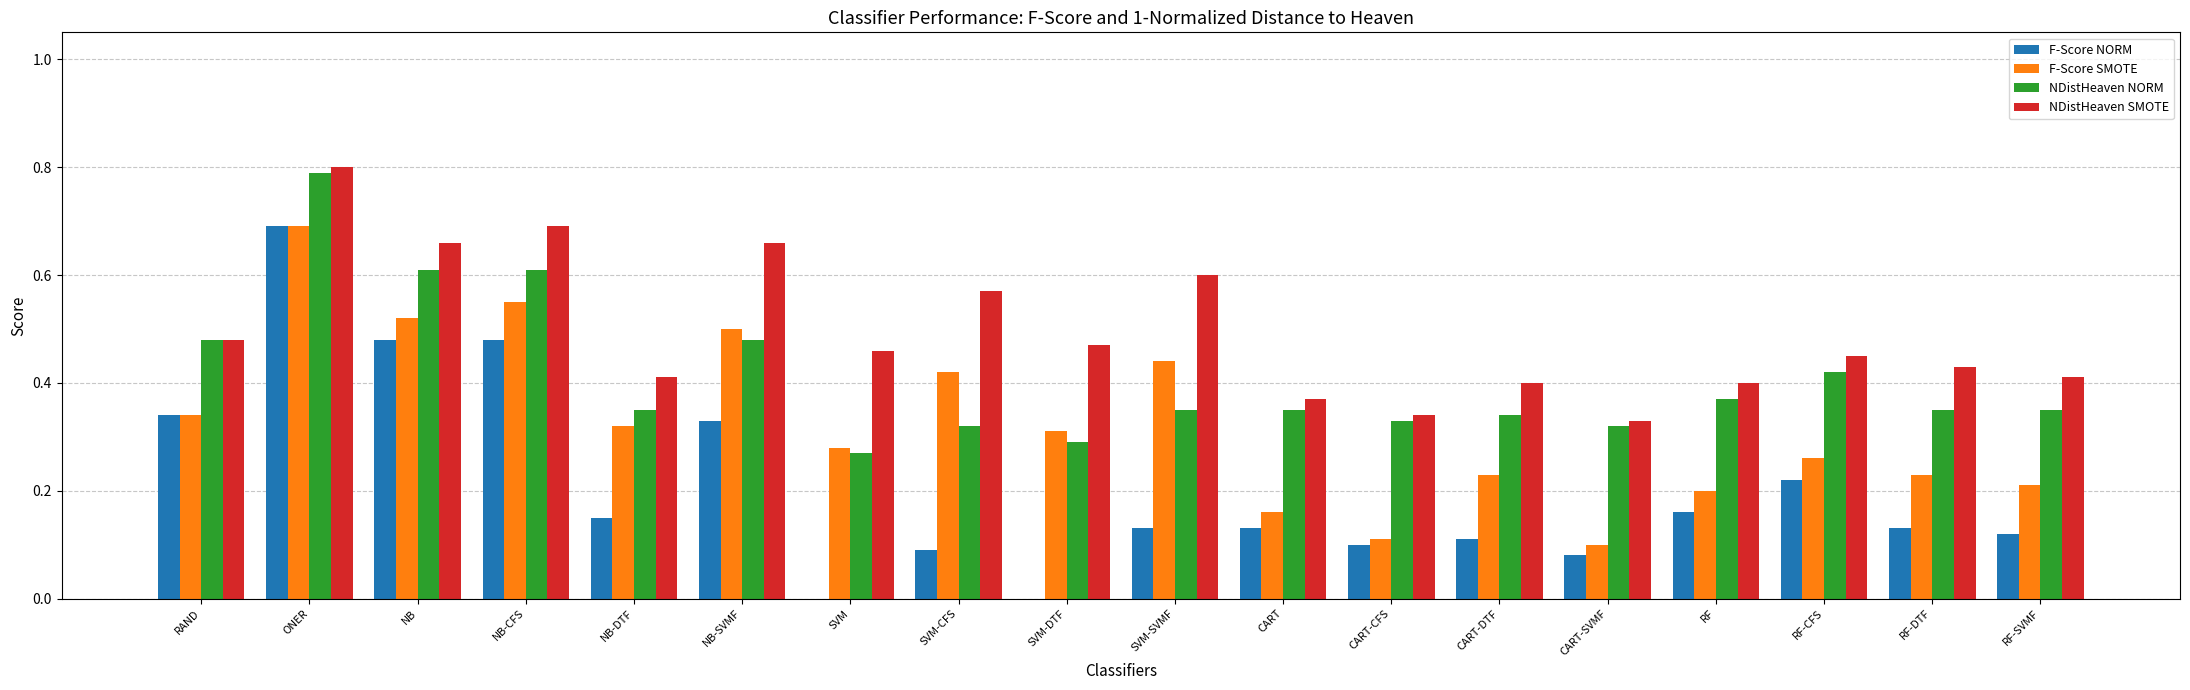

True or false: F-Score SMOTE has a value of 0.1 at CART-SVMF.

True